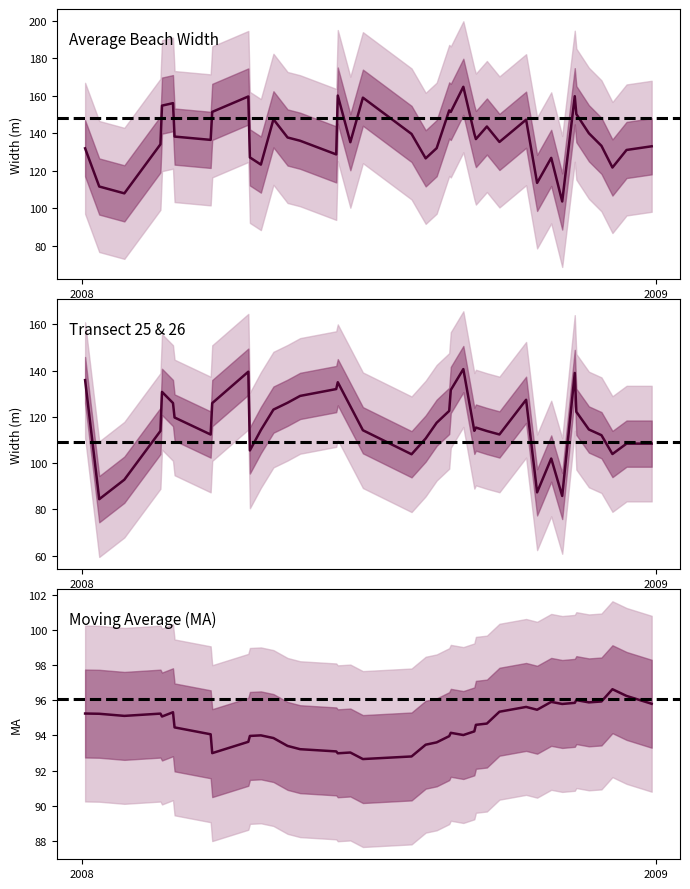

Which label corresponds to the smallest value in the chart?

2008